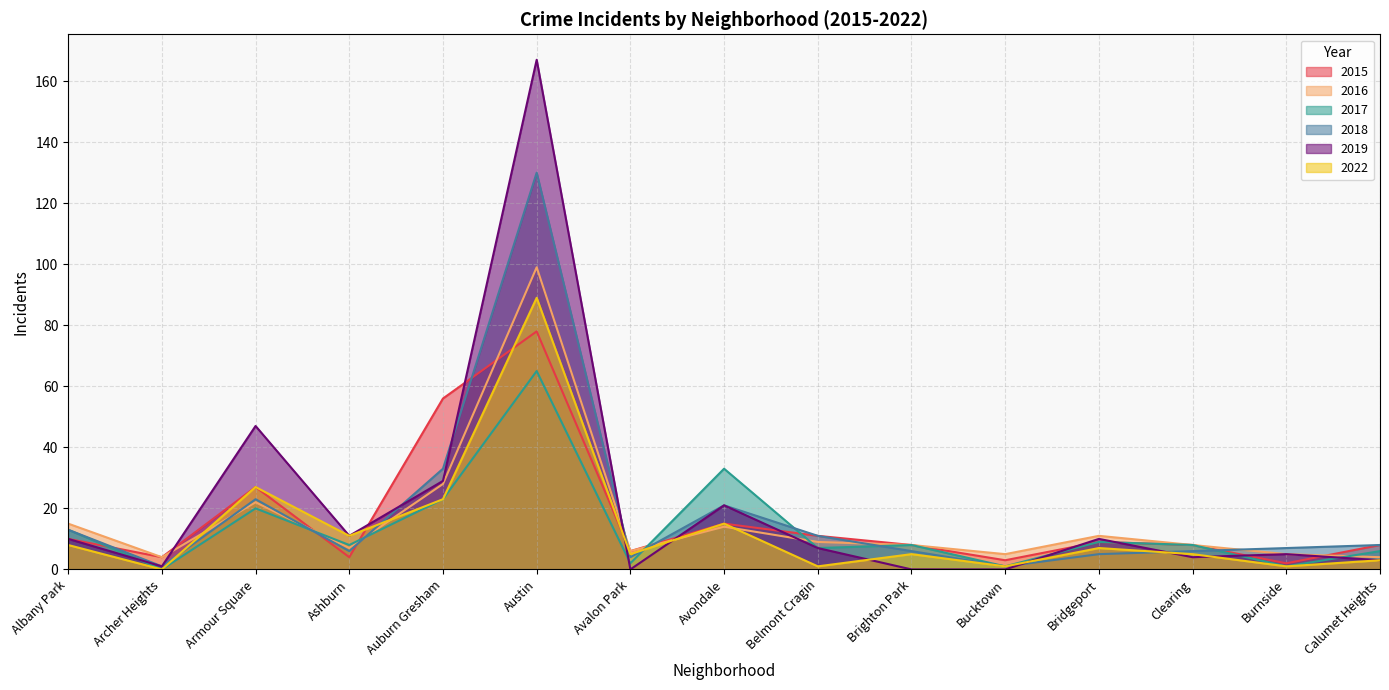

True or false: 2022 has a value of 4 at Calumet Heights.

False